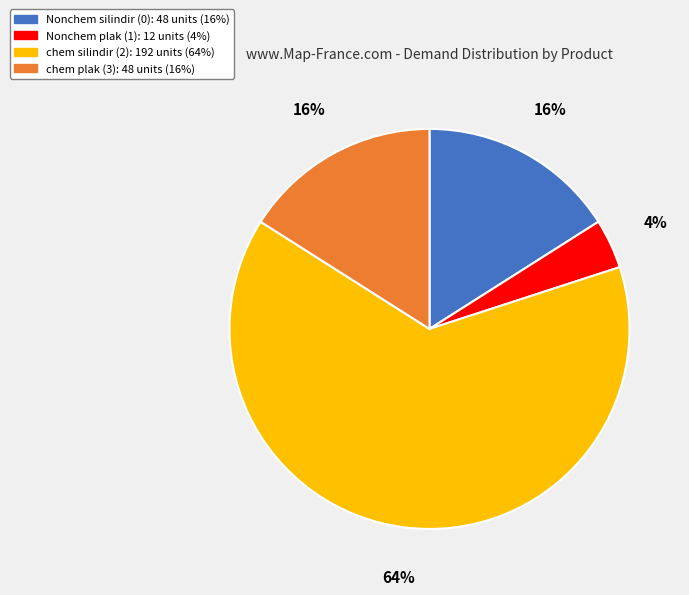

Between chem plak (3) and chem silindir (2), which is larger?

chem silindir (2)